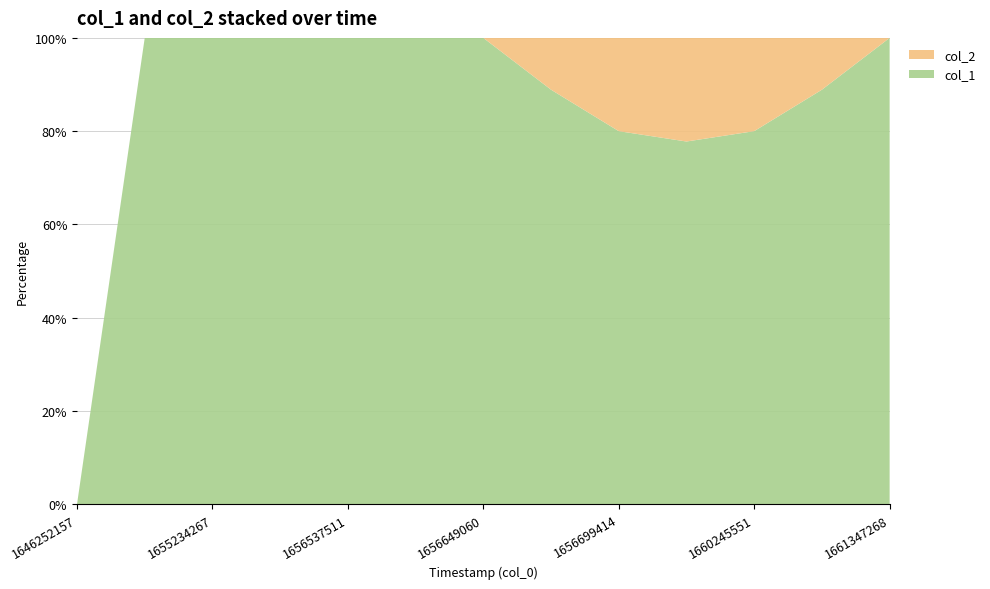

Reading left to right, what are all the values shown in this chart?

col_1: 1646252157=0	1649157217=3	1655234267=4	1656526723=5	1656537511=4	1656595190=5	1656649060=8	1656677944=8	1656699414=8	1660241971=7	1660245551=8	1660785540=8	1661347268=8
col_2: 1646252157=0	1649157217=0	1655234267=0	1656526723=0	1656537511=0	1656595190=0	1656649060=0	1656677944=1	1656699414=2	1660241971=2	1660245551=2	1660785540=1	1661347268=0